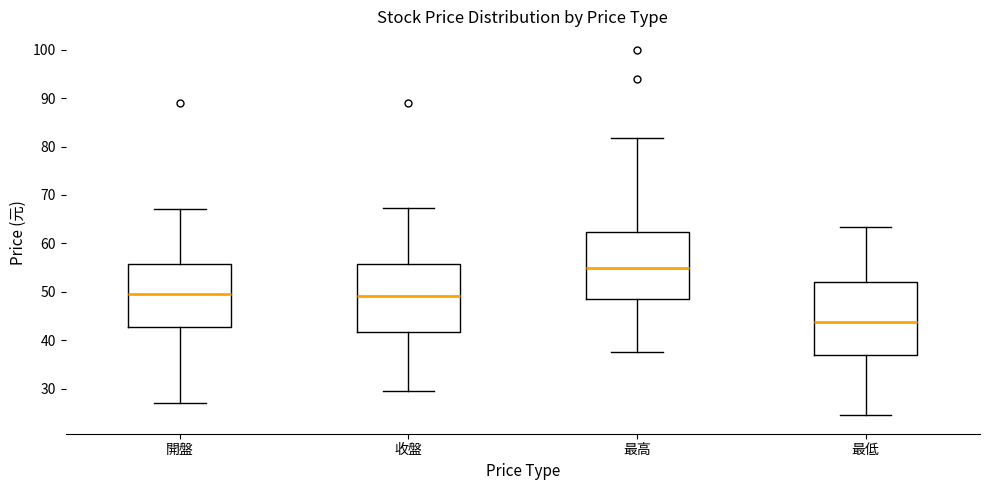

Which box is the tallest, from its lower edge to its upper edge?

最低